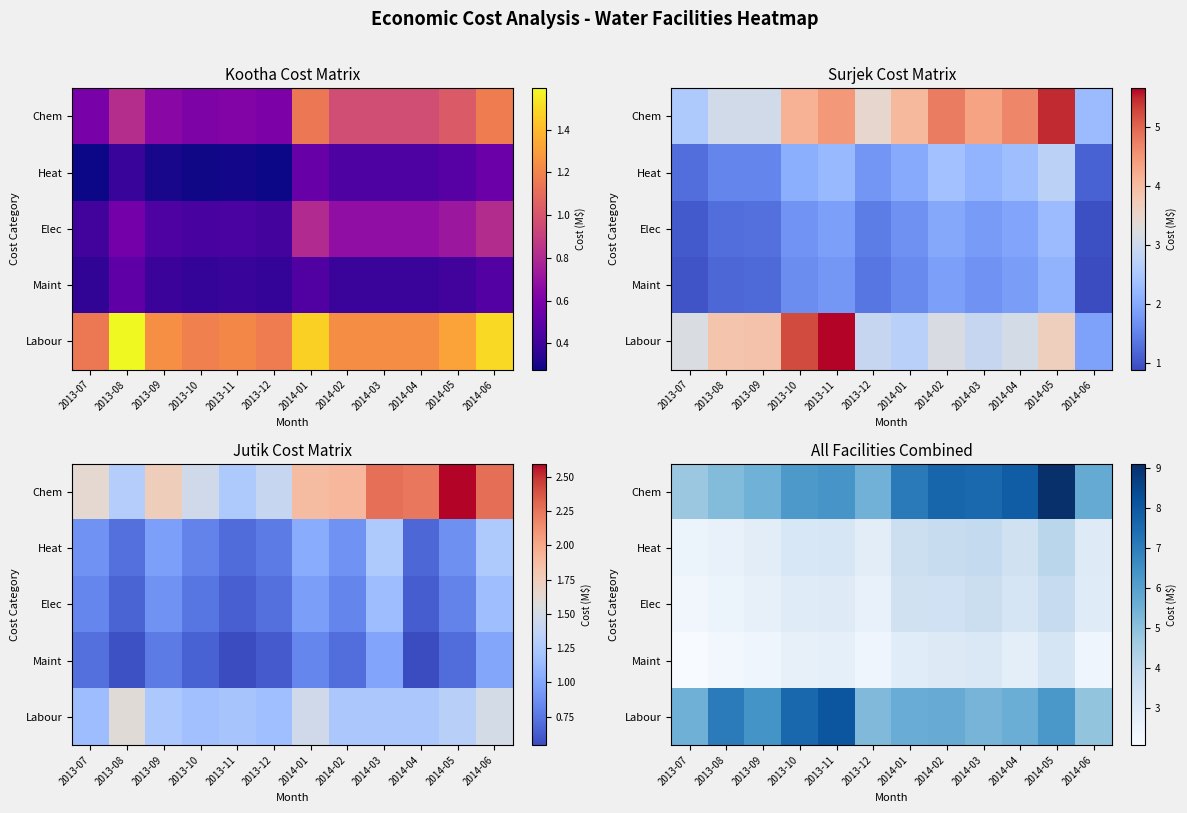

Where is Chem nearest to the value 6?

2013-10